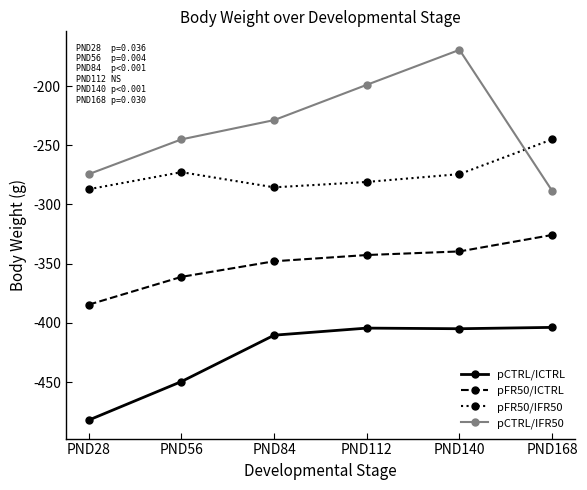

How many distinct data groups are displayed?

4